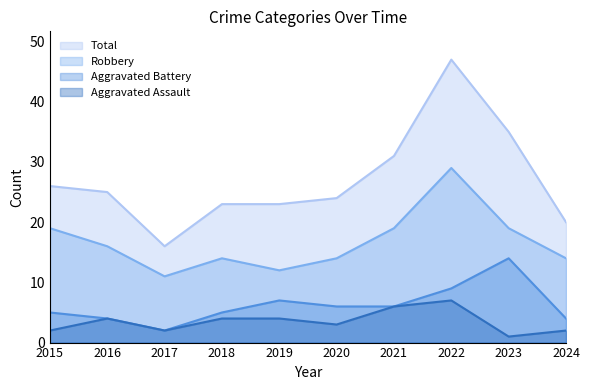

The Total series shows 23 at 2018. True or false?

True